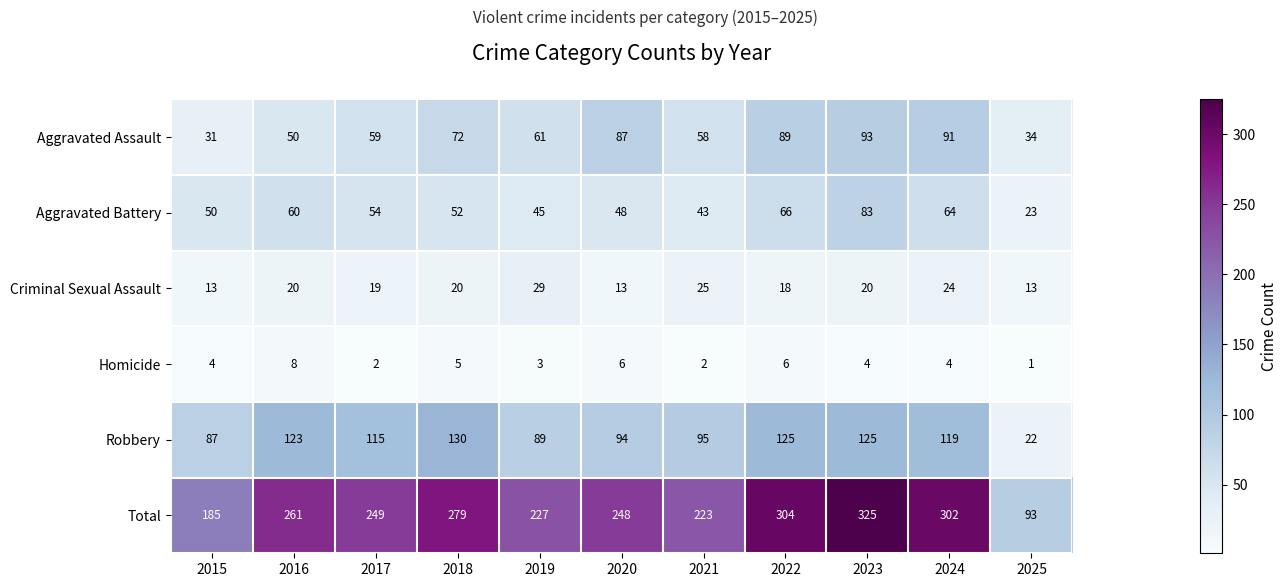

At how many categories does at least one series exceed 291?

3